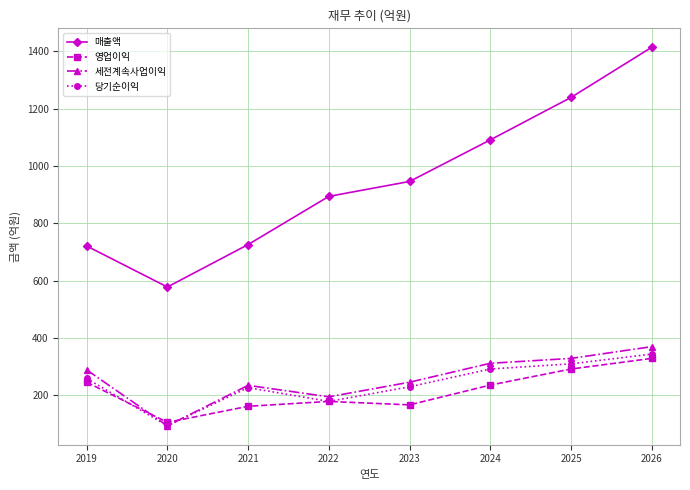

True or false: 영업이익 and 매출액 cross at least once.

False